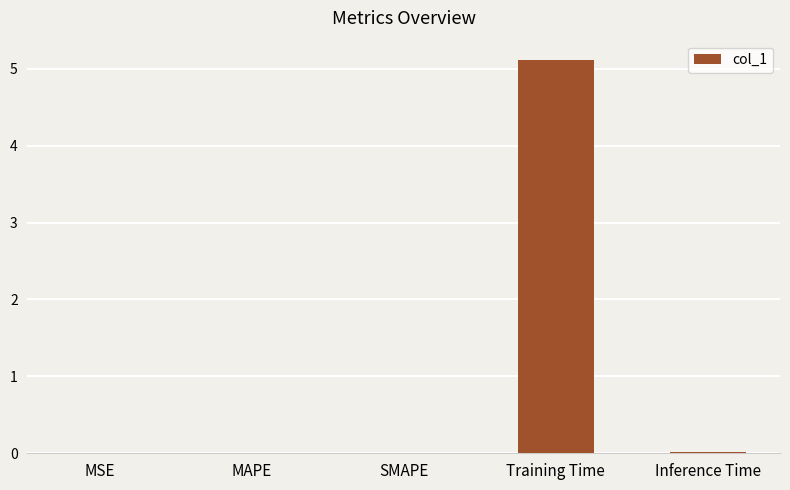

True or false: the data shows 0.0 at SMAPE.

True